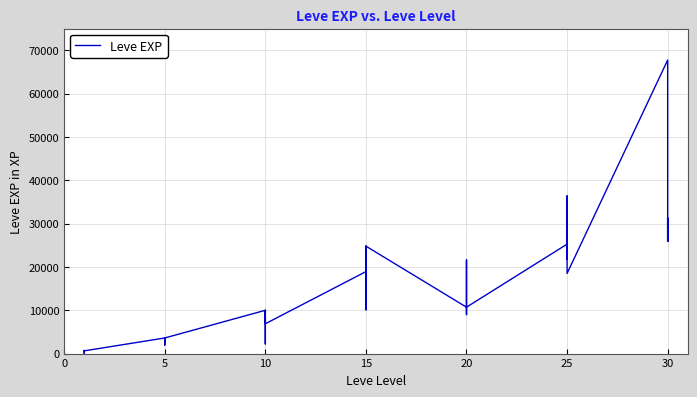

What is the sum of the values at 10 and 15?

32670